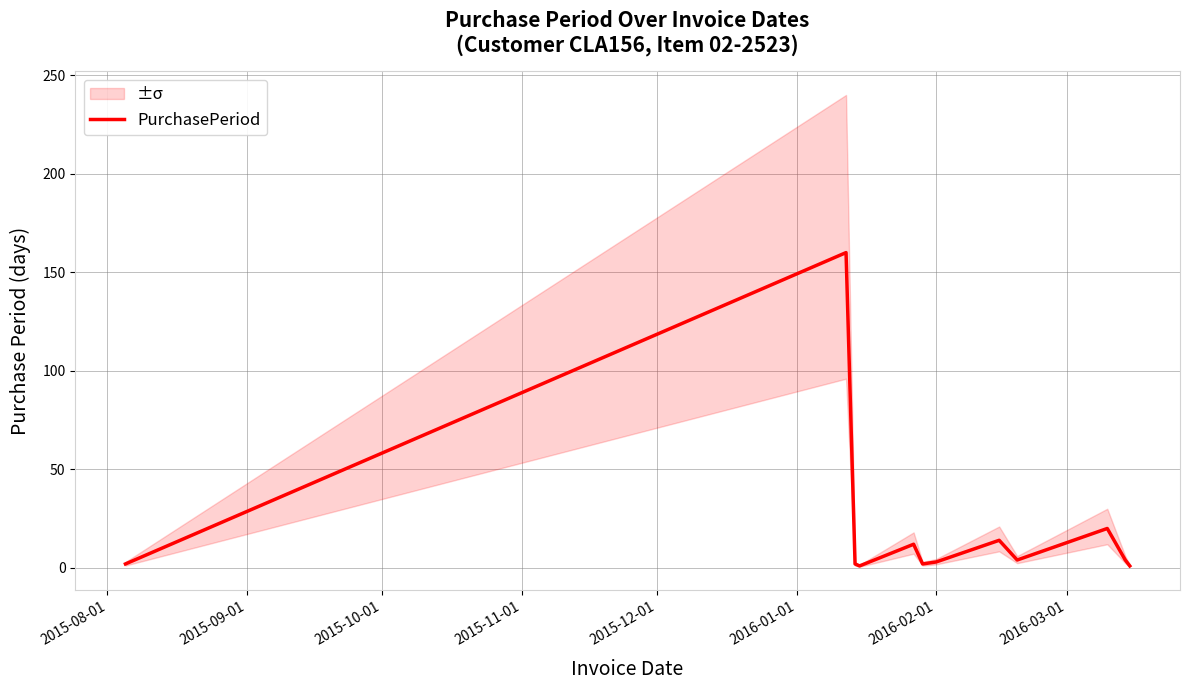

How many interior local peaks (higher than both neighbors) does the data have?

4